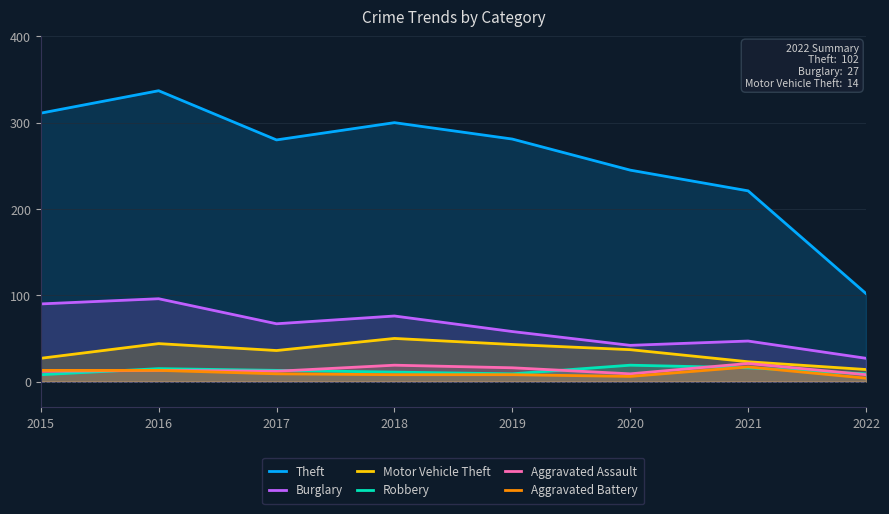

True or false: Aggravated Battery and Aggravated Assault cross at least once.

False